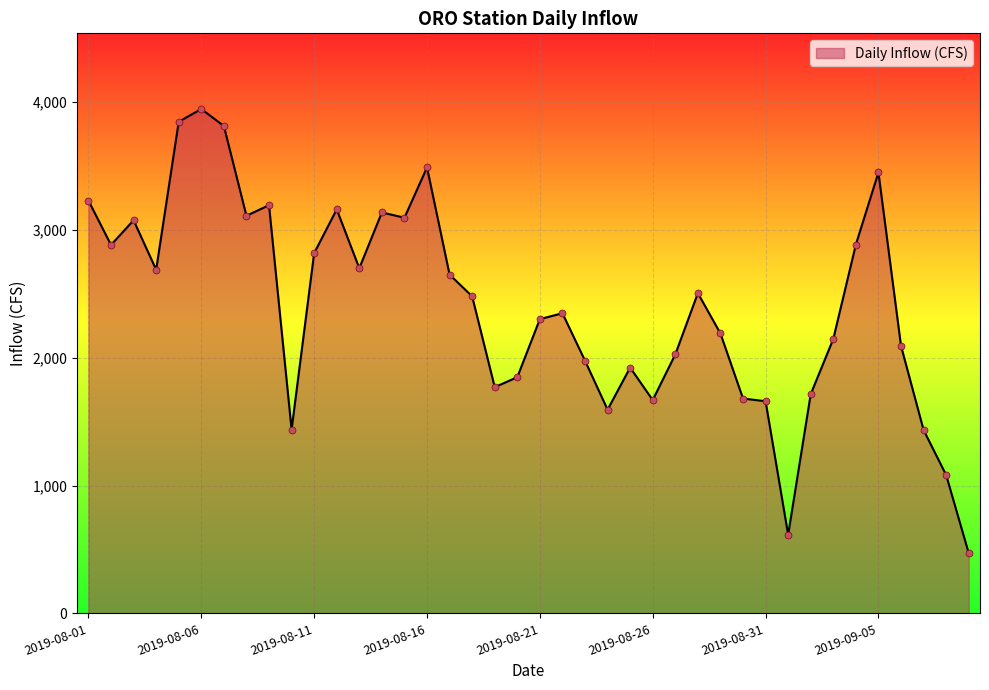

What is the smallest value displayed?

471